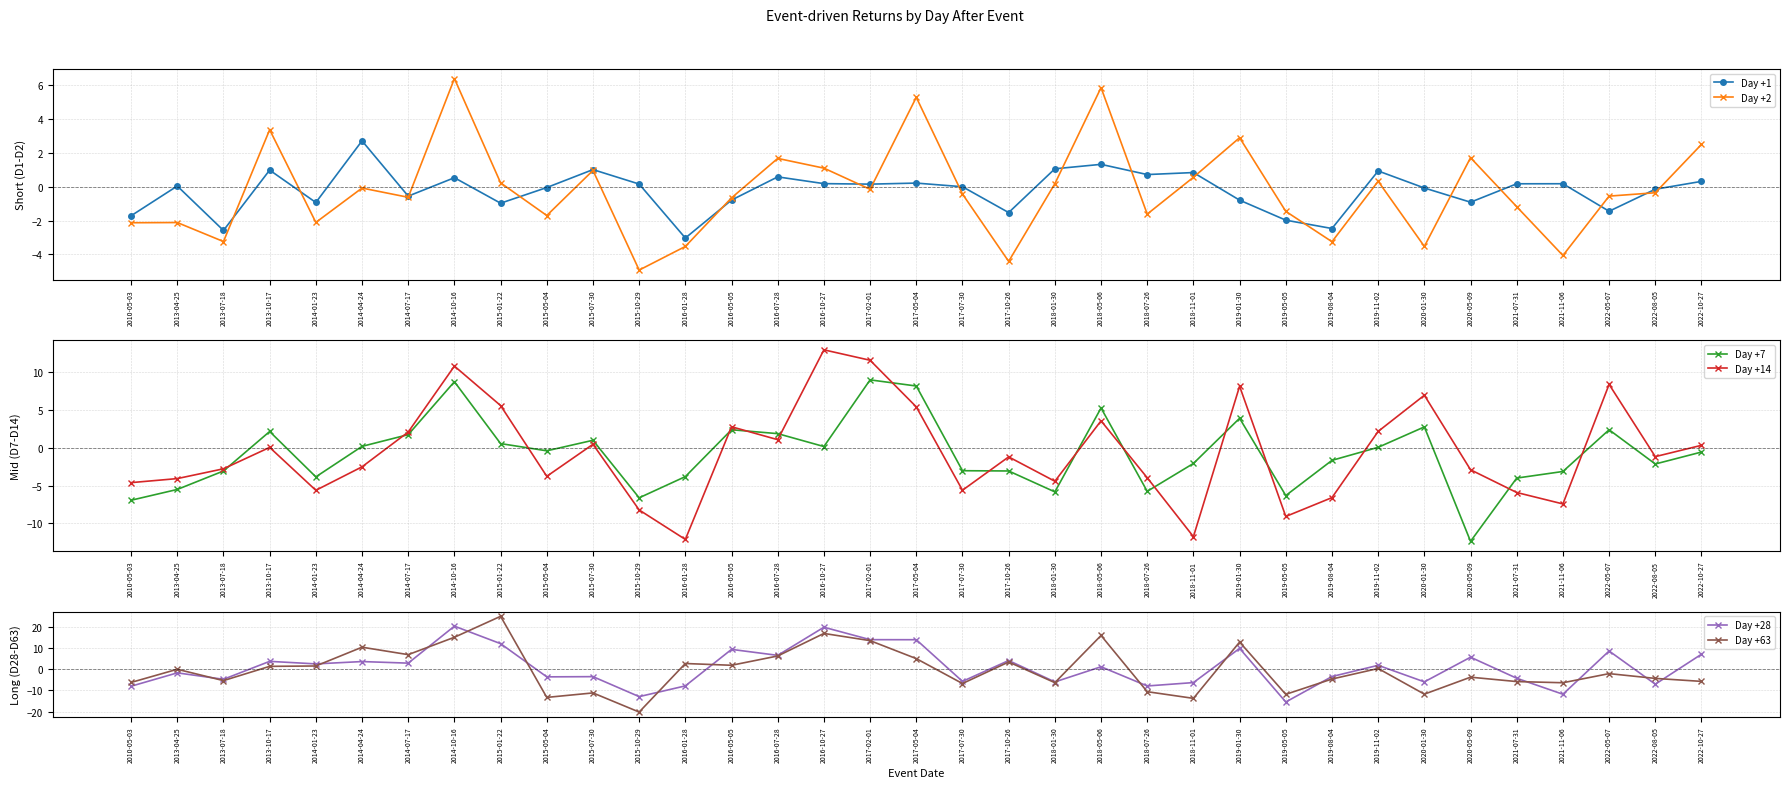

Between 2020-05-09 and 2022-05-07, which series saw the biggest shift?

Day +7